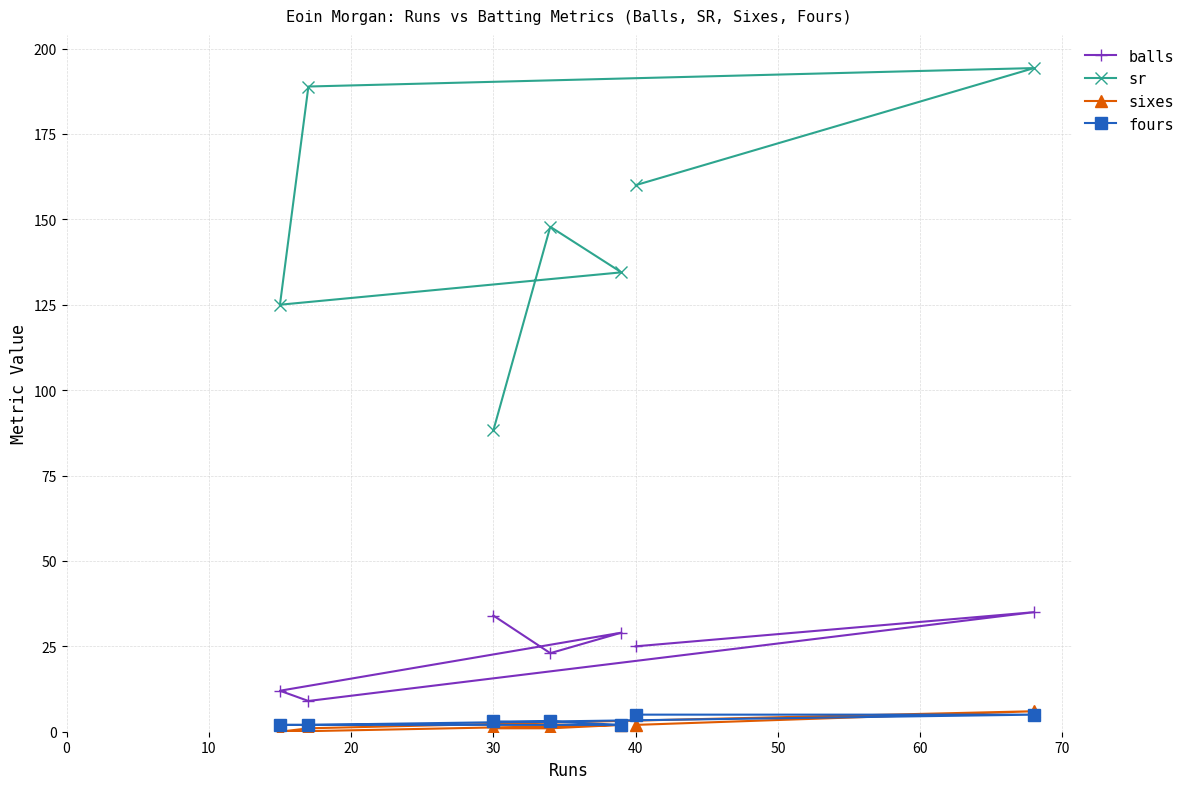

What is the average value of the fours series?

3.1